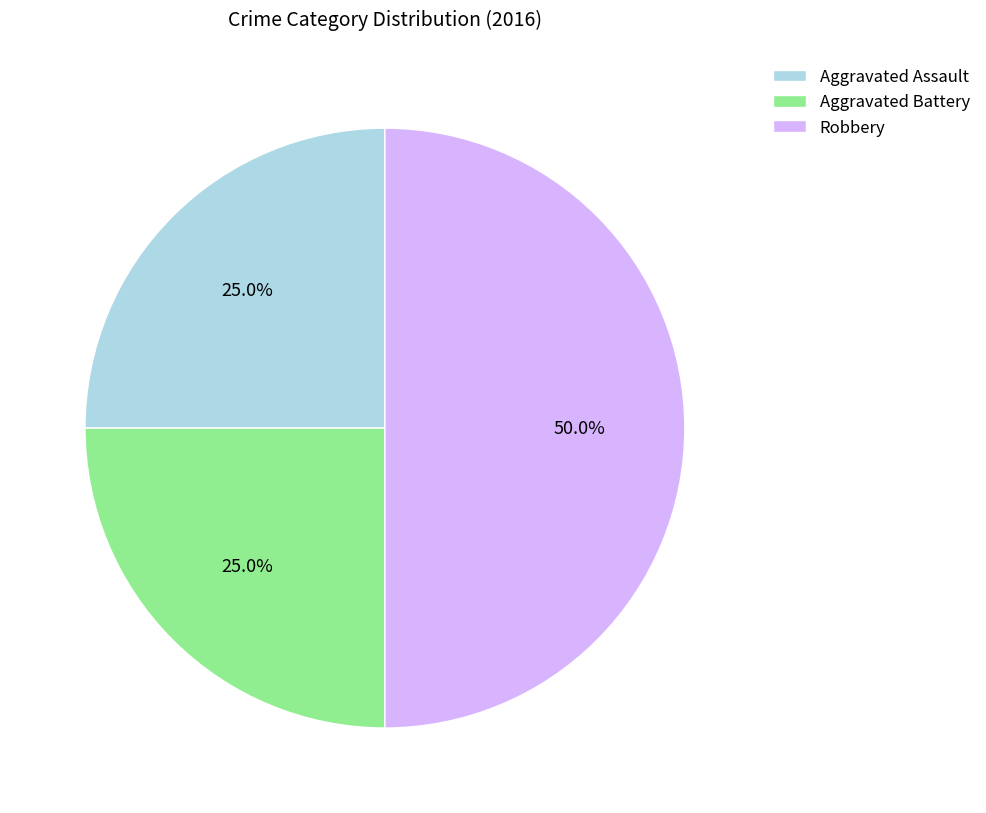

Is it true that Robbery is 44% of the pie?

False